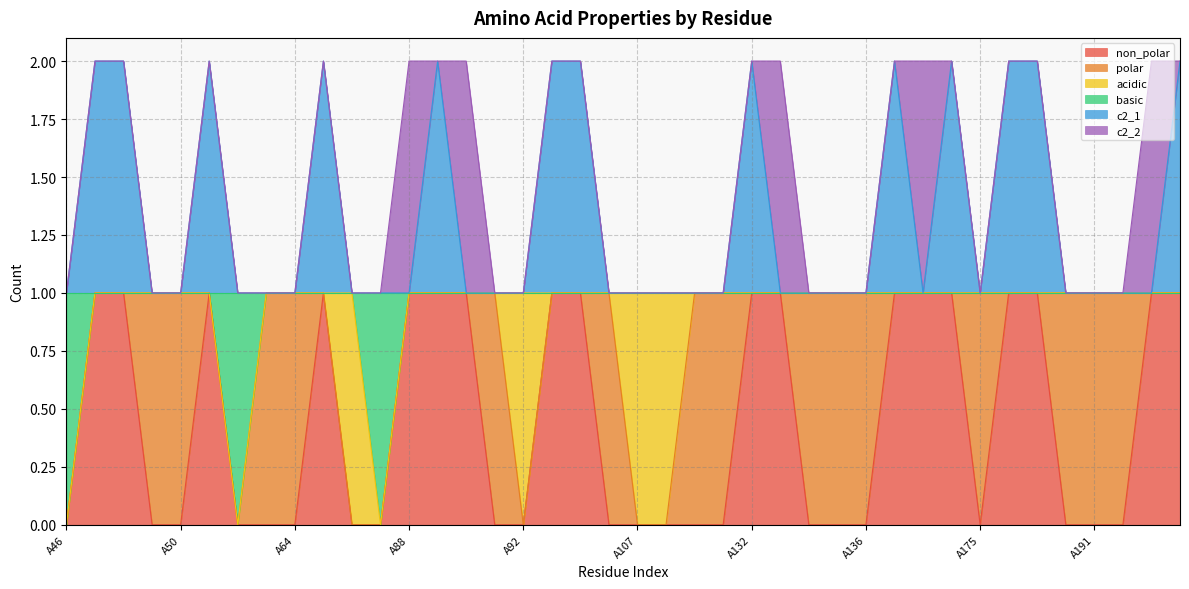

At which category is the sum across all series the highest?

A47